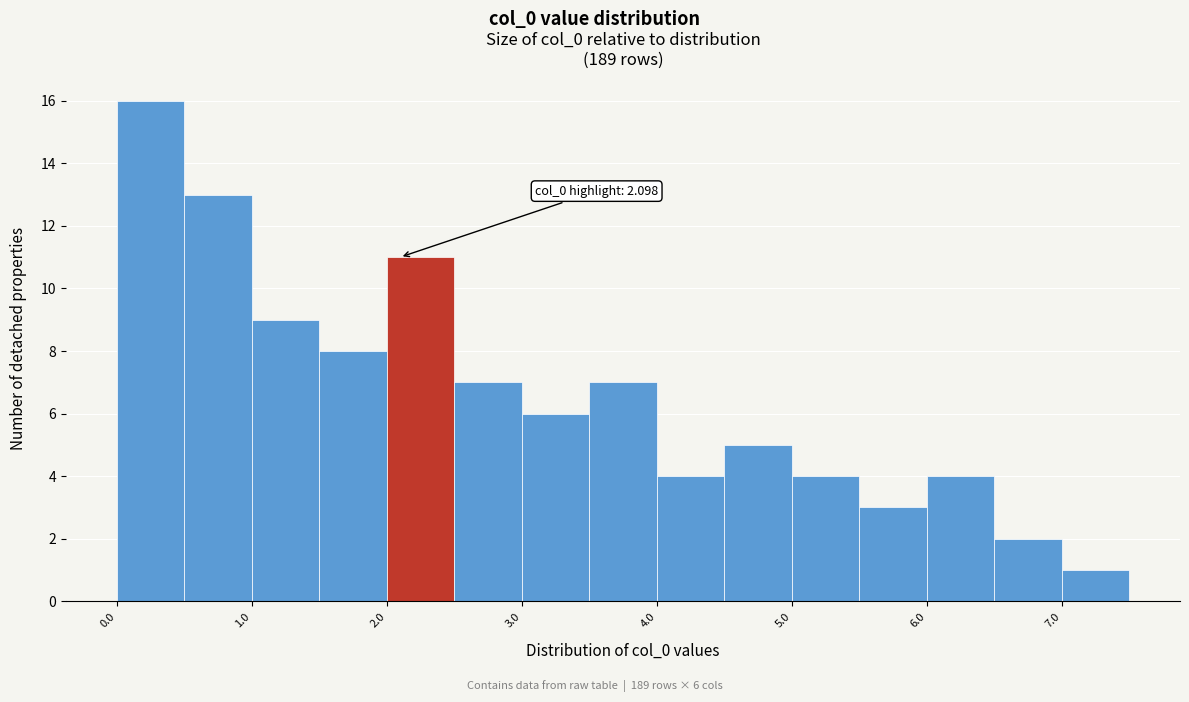

Which range on the x-axis has the tallest bar?

0.0 to 0.5